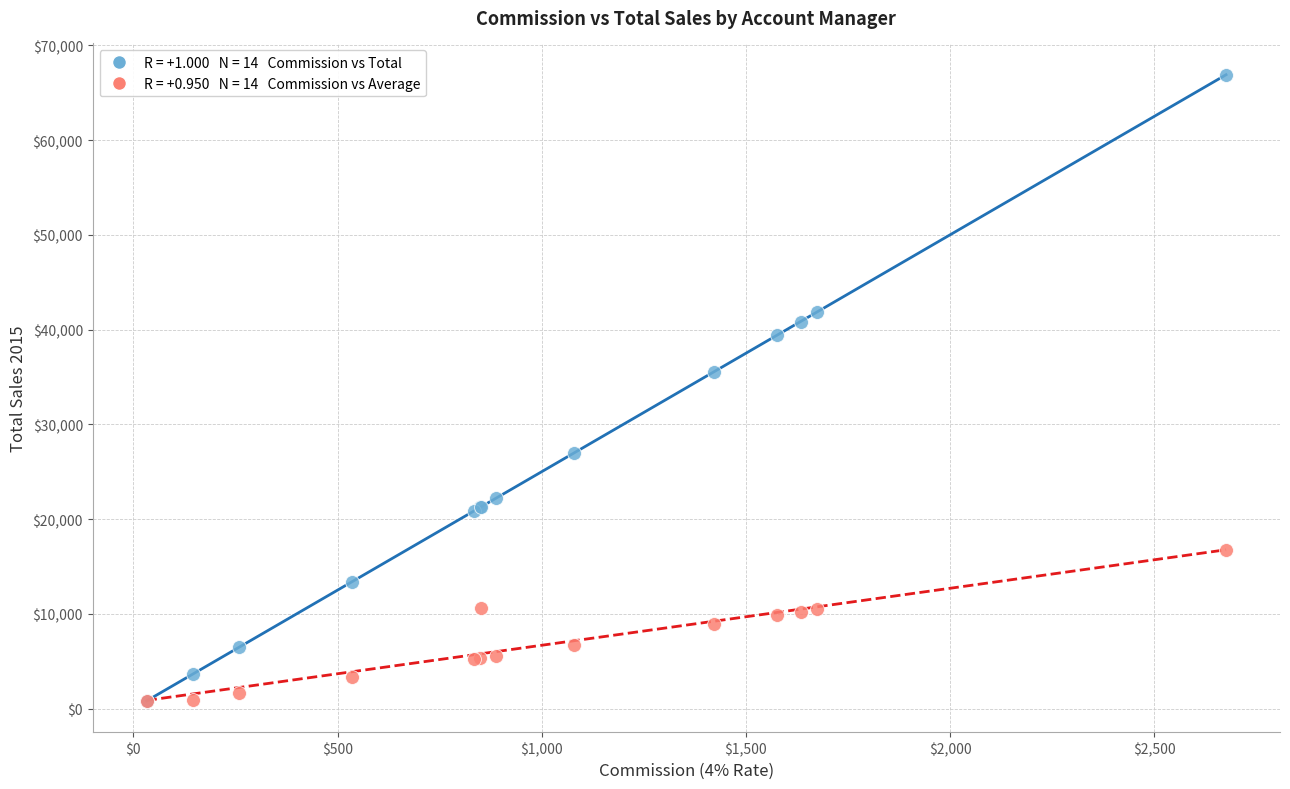

Across all series, what Y value is closest to 33856?

35551.7